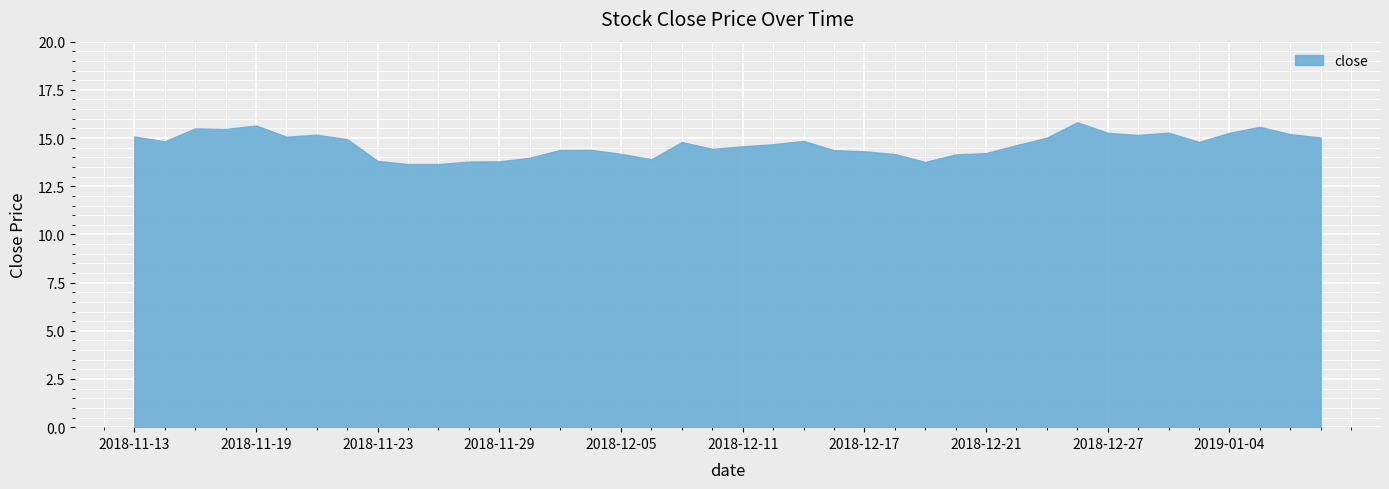

What is the minimum value shown in the chart?

13.7